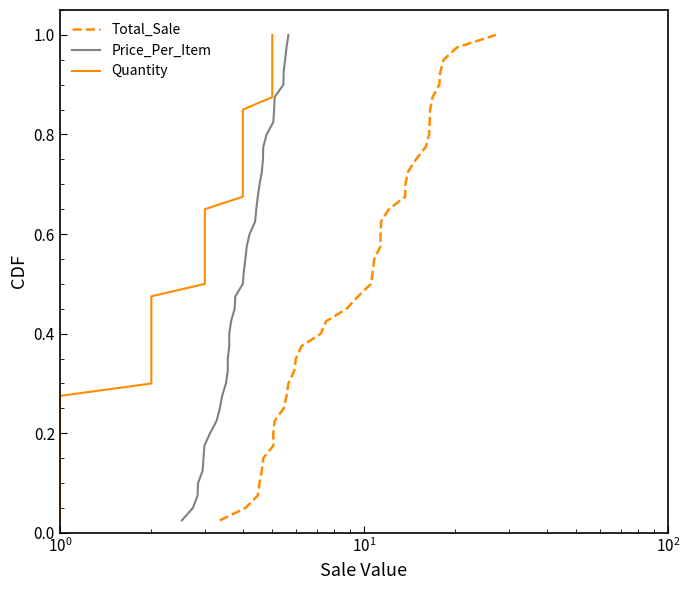

Is it true that Price_Per_Item equals 0.4 at 9?

False